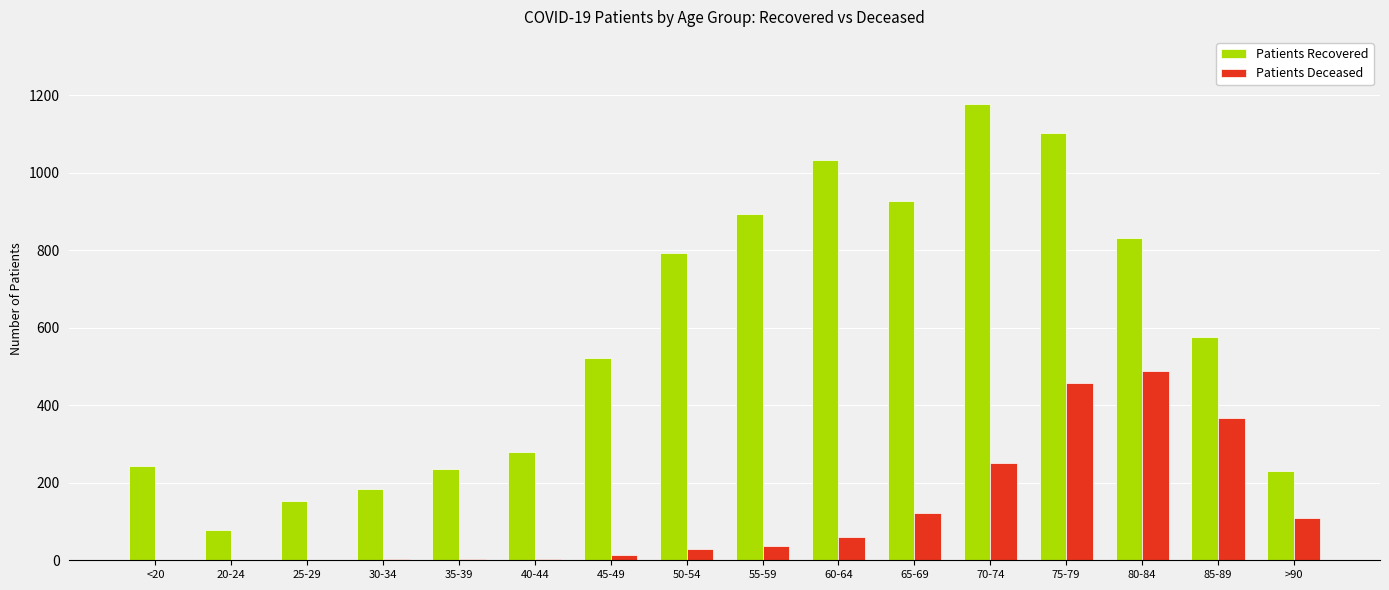

At which category does the chart reach its peak across all series?

70-74